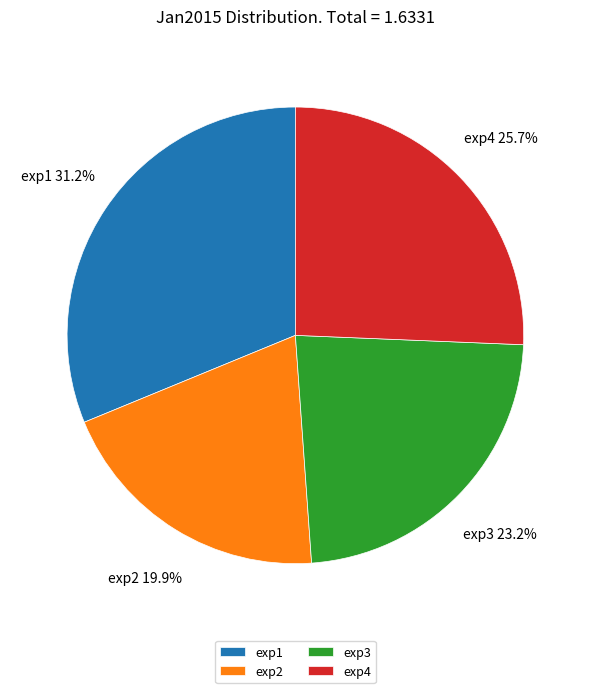

Count the number of slices in the pie.

4